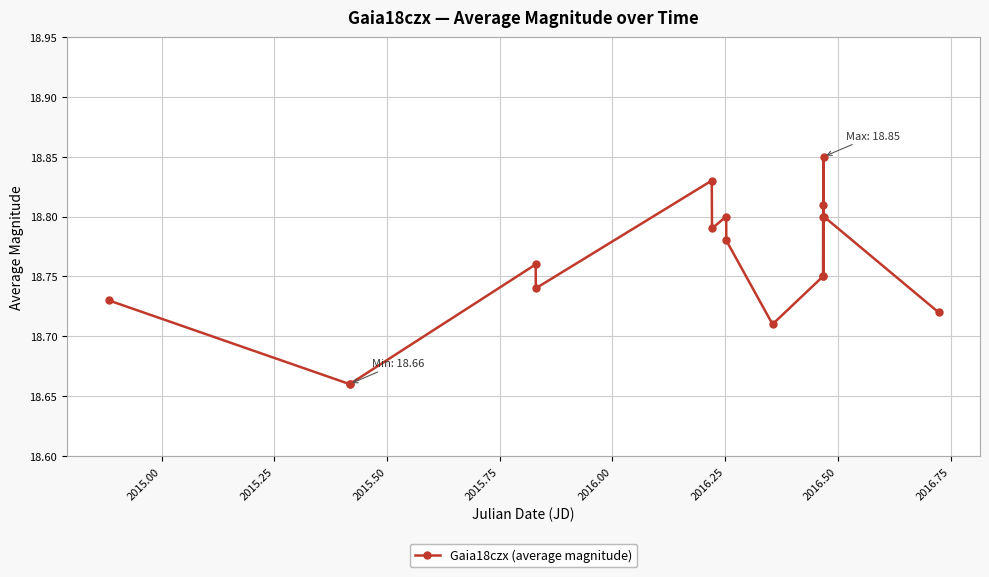

How many interior local peaks (higher than both neighbors) does the data have?

5